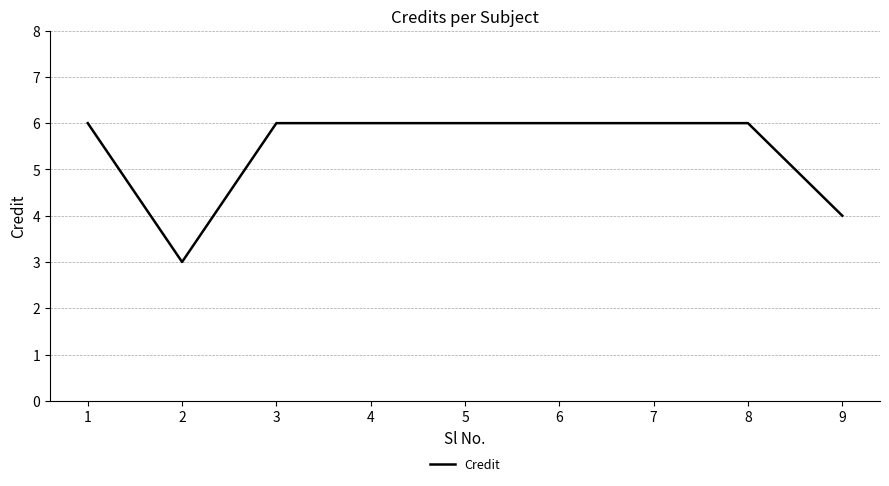

What is the ratio of the value at 6 to the value at 1?

1.0